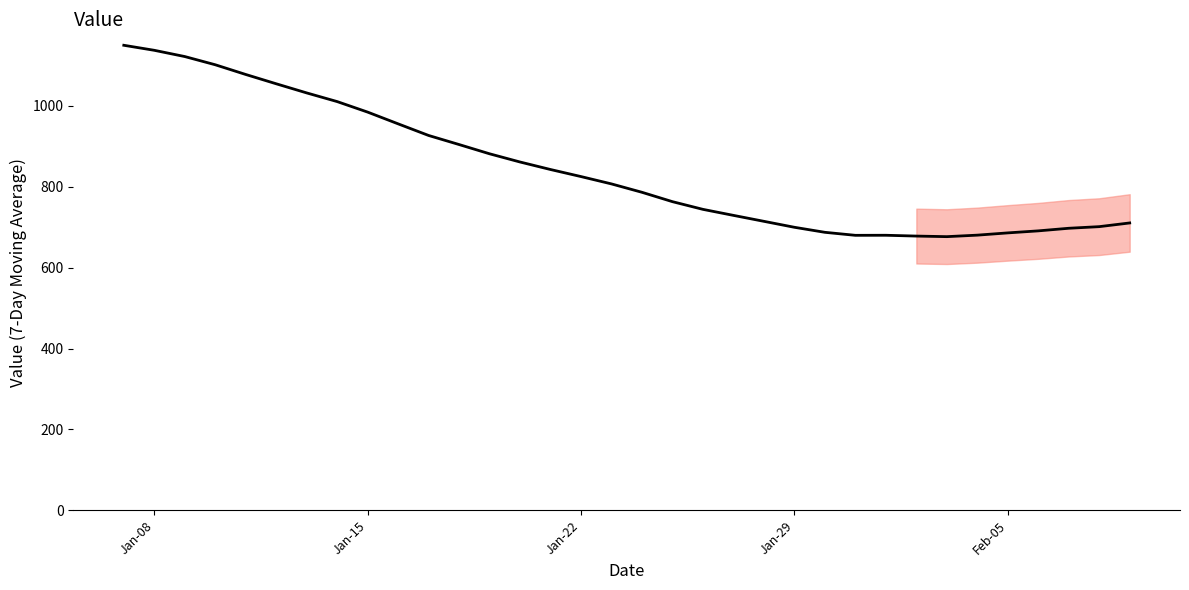

What is the greatest value displayed?

1149.3